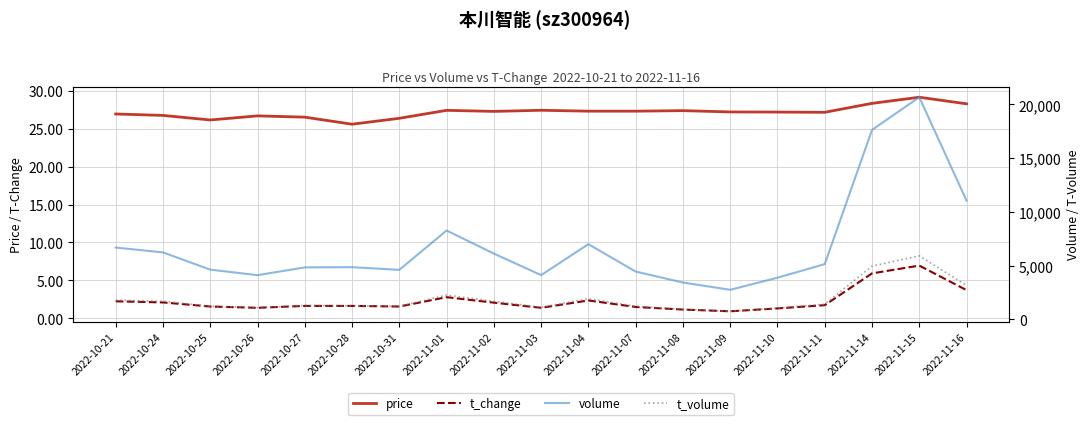

What position from the right is 2022-11-10?

5